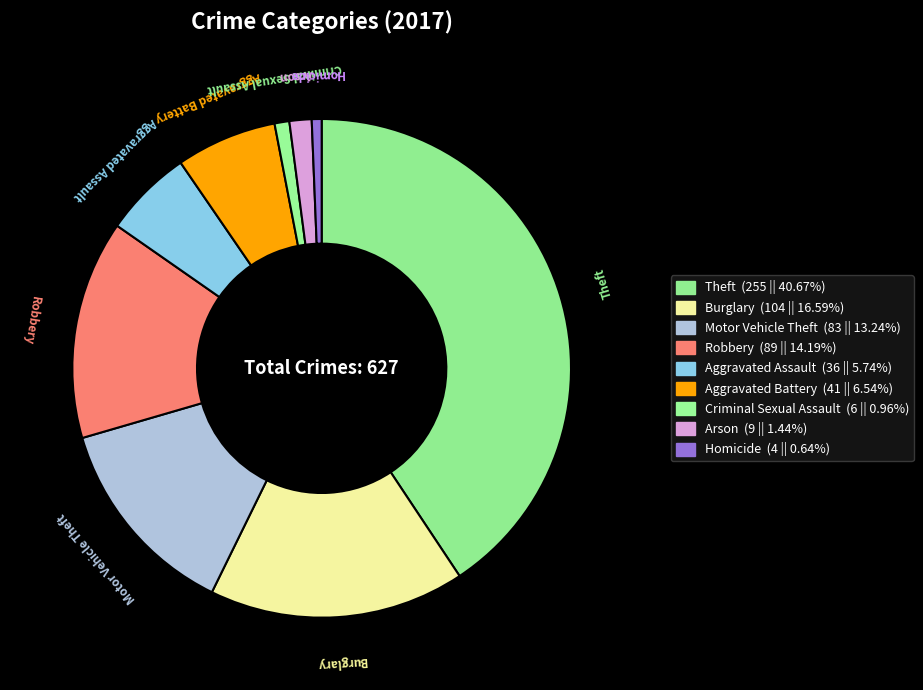

To the nearest percent, what percentage of the pie is Burglary?

17%